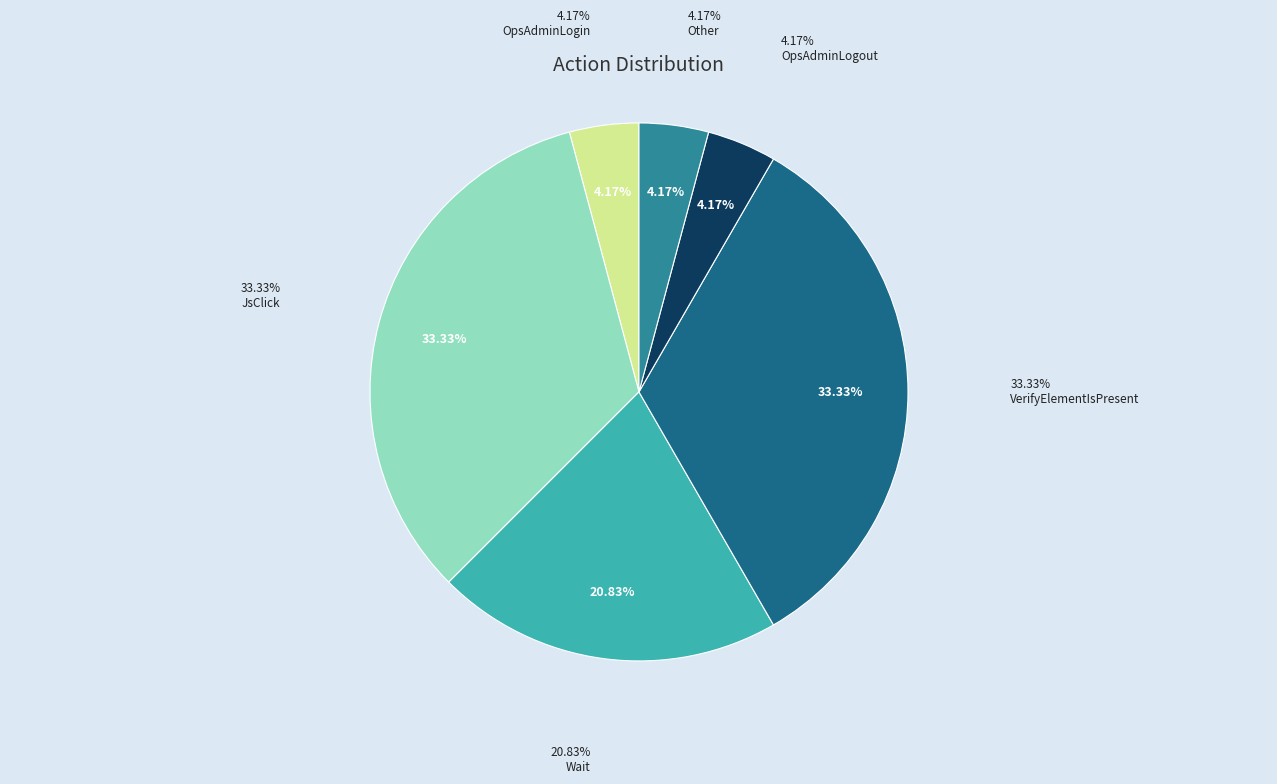

To the nearest percent, what is the combined percentage of OpsAdminLogin and OpsAdminLogout?

8%